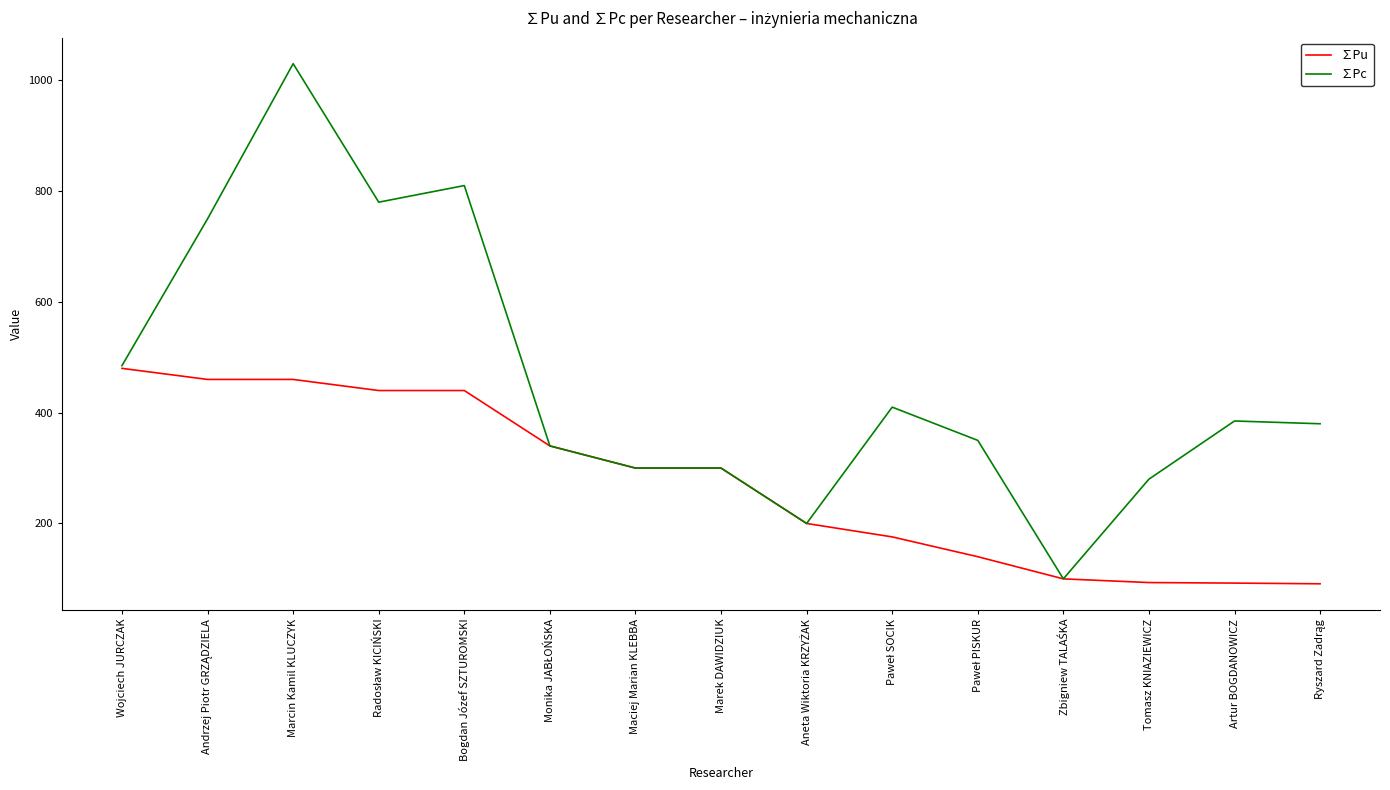

What is the total value across all series at Artur BOGDANOWICZ?

477.4